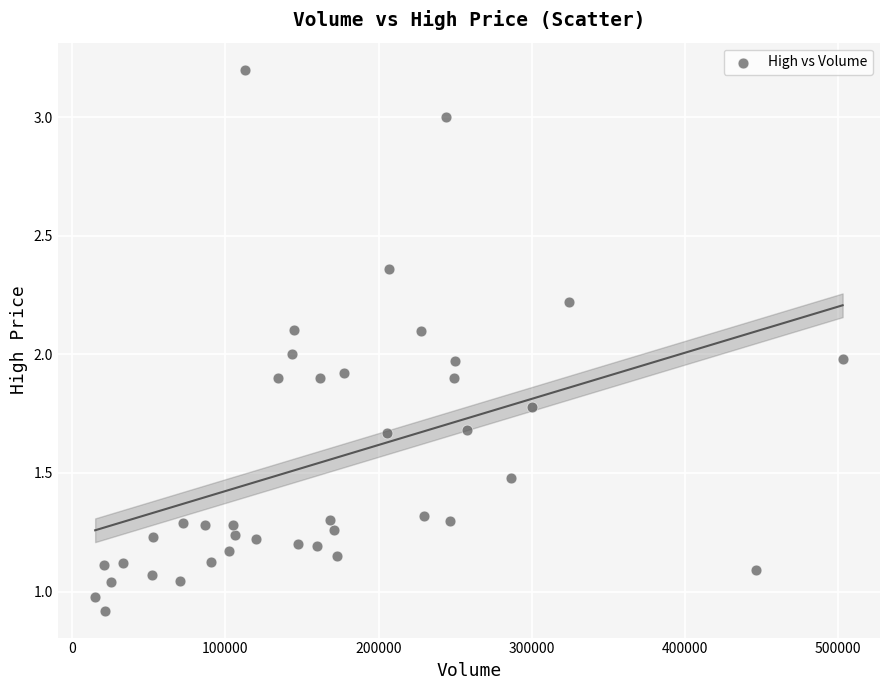

What is the range of Y values (max minus min)?

2.3